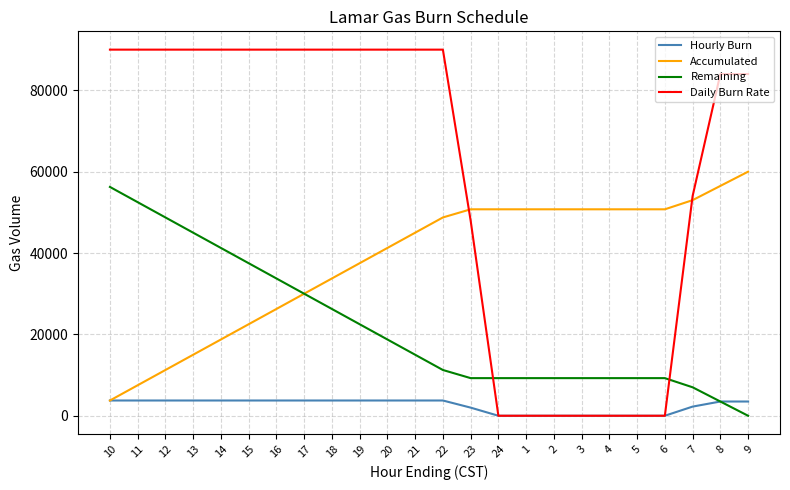

What is the maximum value shown in the chart?

90000